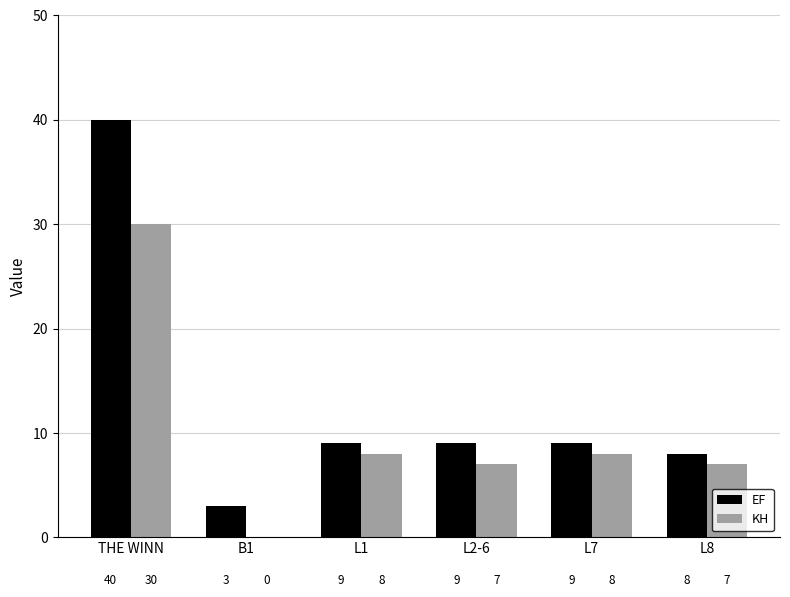

What is the total value across all series at B1?

3